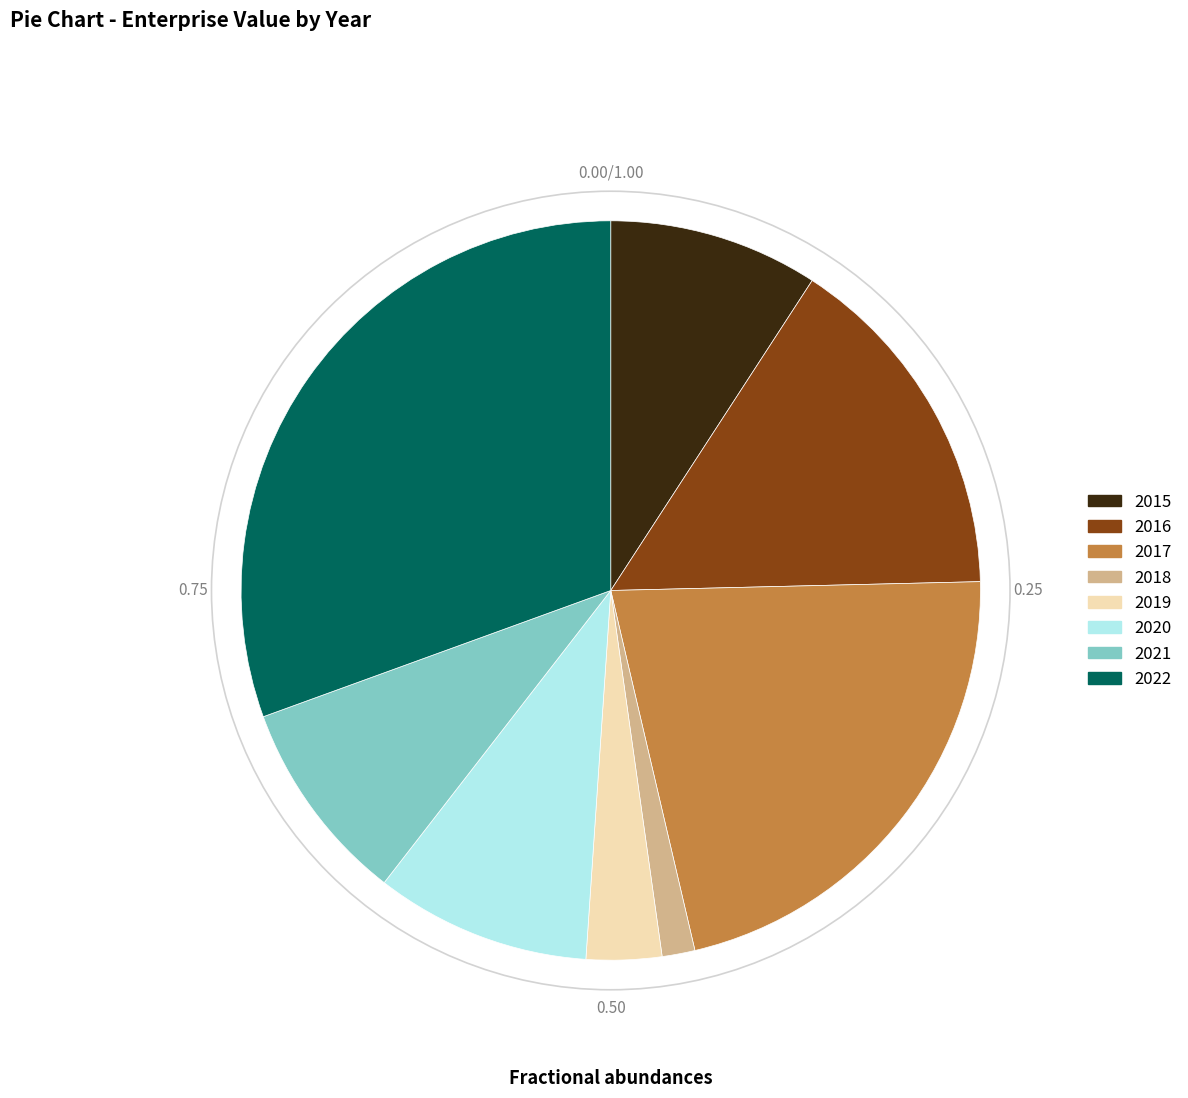

True or false: 2016 accounts for 7% of the total.

False